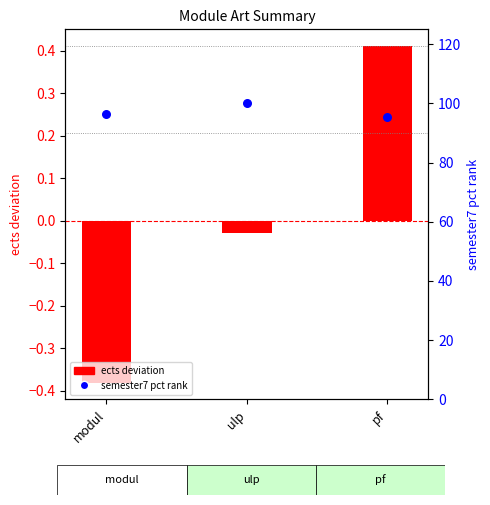

Which series has the largest total across all categories?

semester7 pct